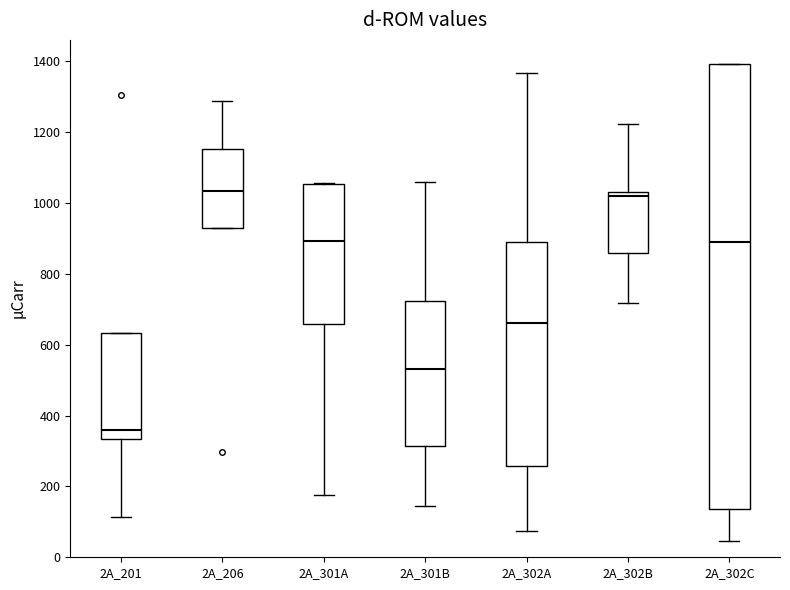

Which box is the tallest, from its lower edge to its upper edge?

2A_302C